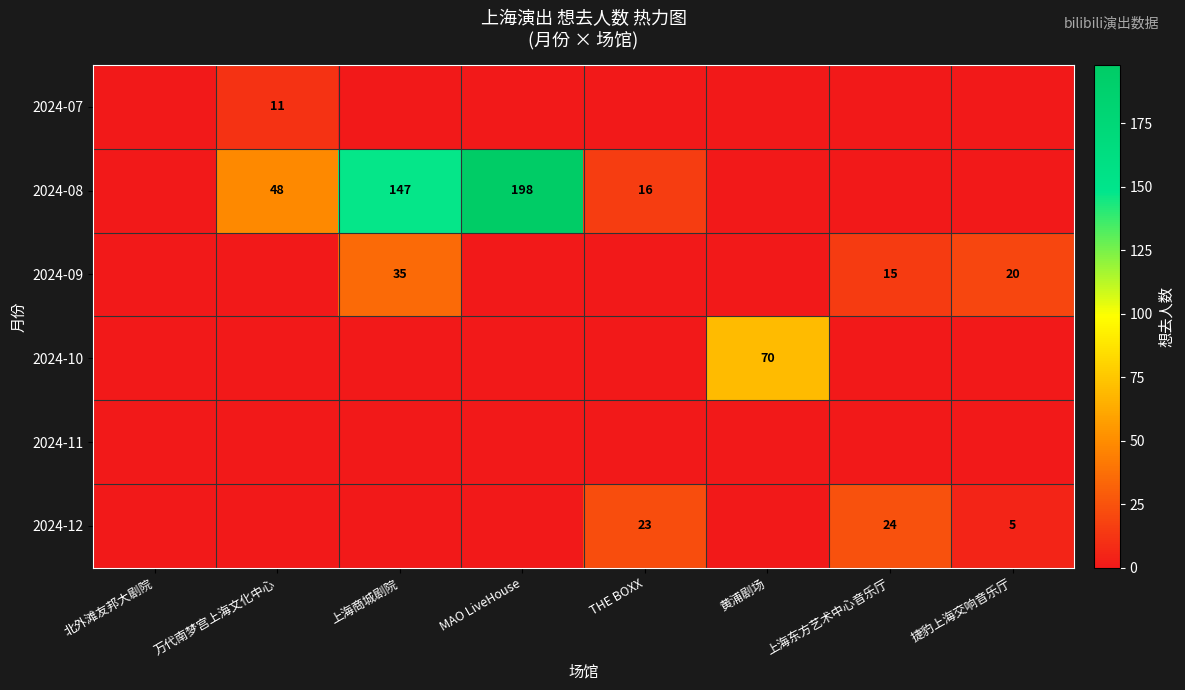

At how many categories does at least one series exceed 164?

1